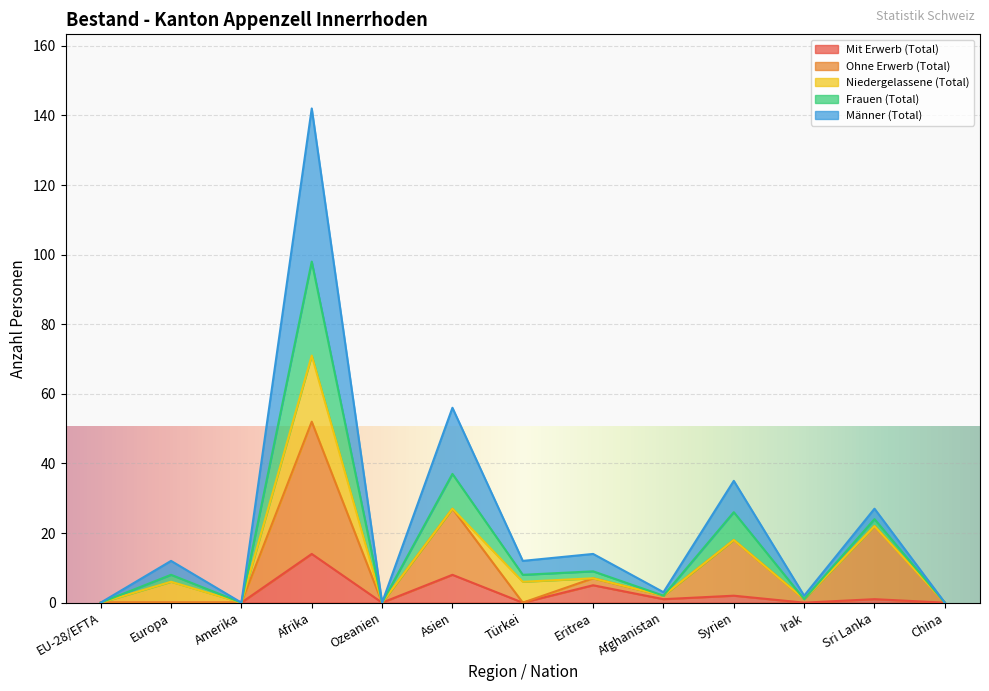

What is the label of the 5th point from the left?

Ozeanien